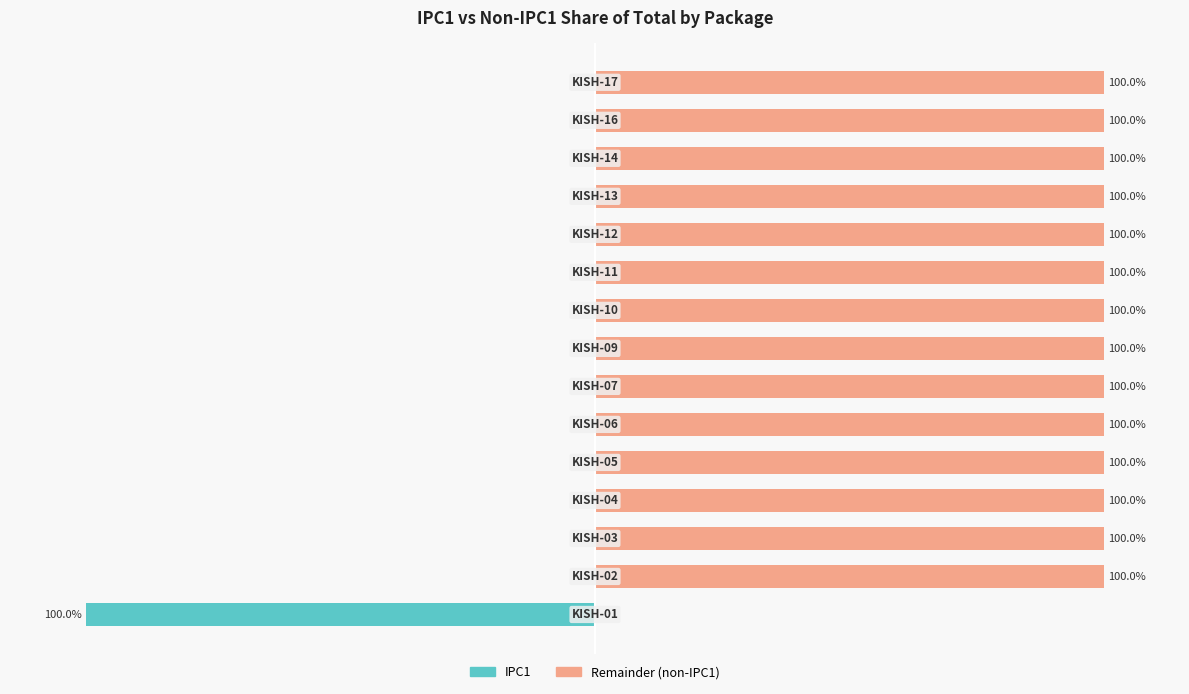

What is the difference between the maximum and minimum values in the Remainder (non-IPC1) series?

100